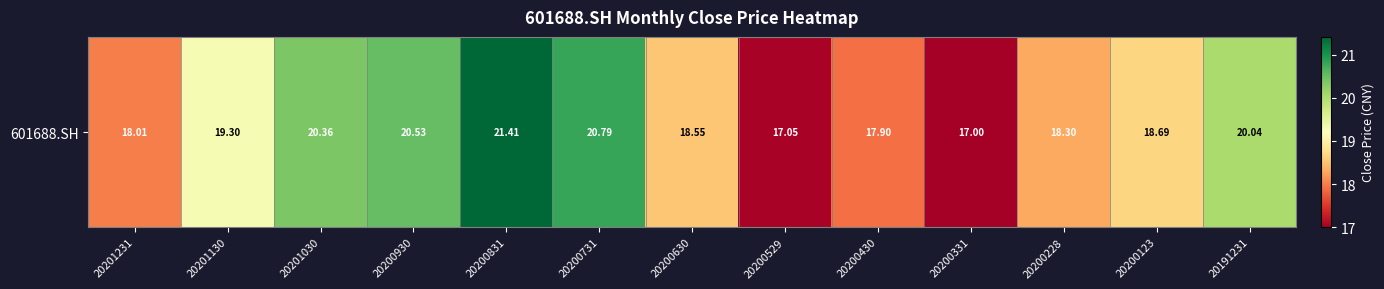

What is the difference between the values at 20201130 and 20200331?

2.3